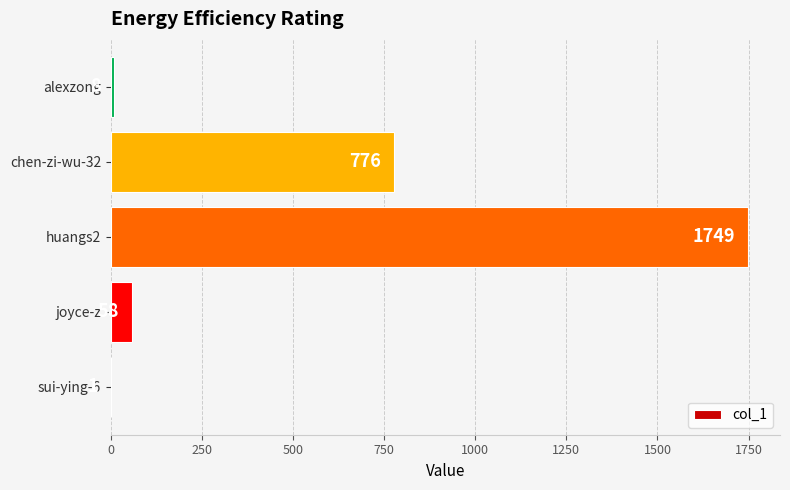

The chart shows a value of 58 at joyce-z. True or false?

True